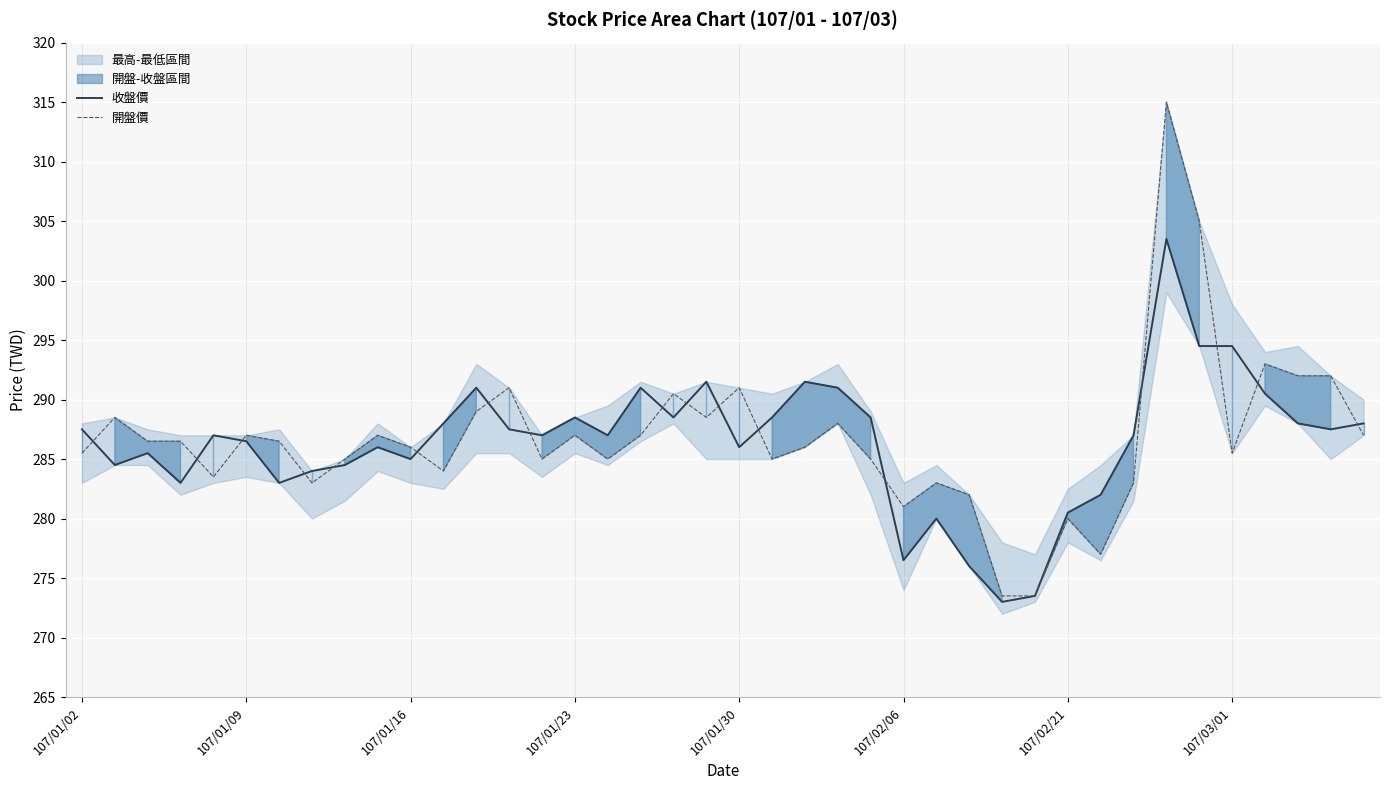

The value of 收盤價 at 22 is 291.5. True or false?

True